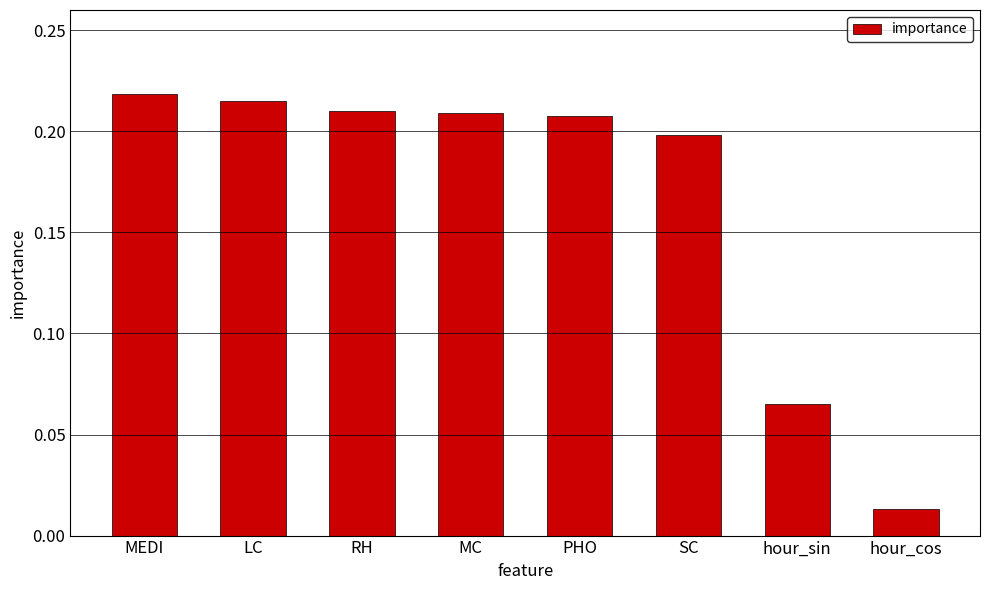

How many bars are there in total?

8